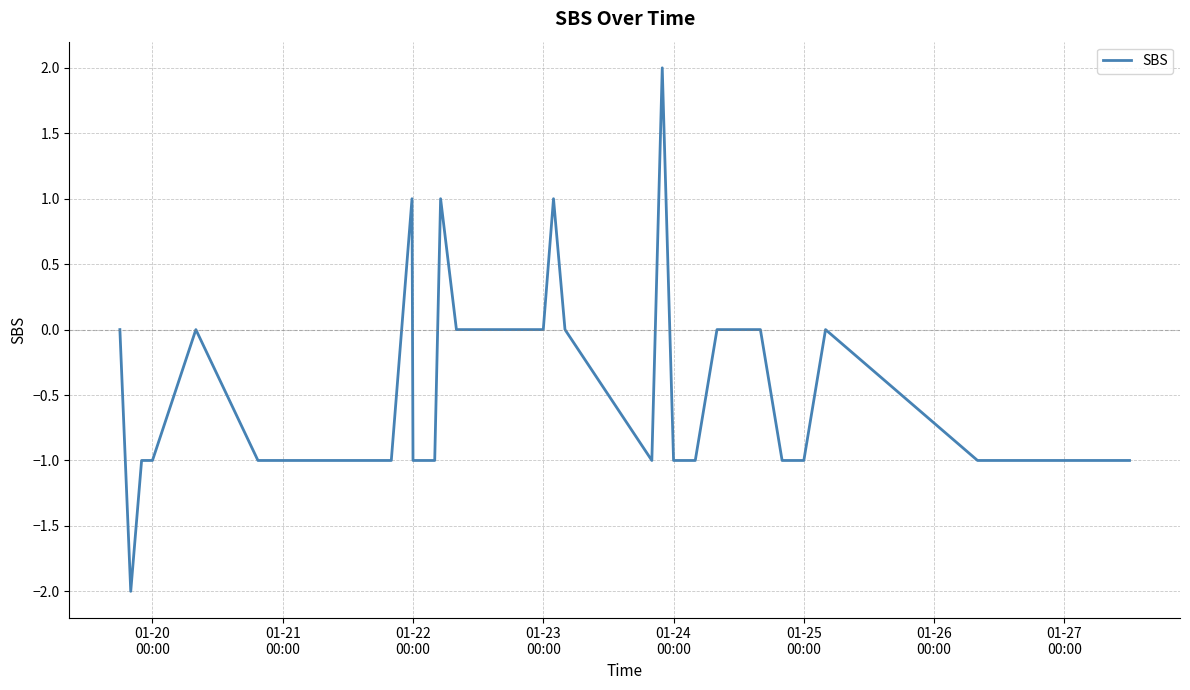

Does the chart have visible grid lines?

Yes